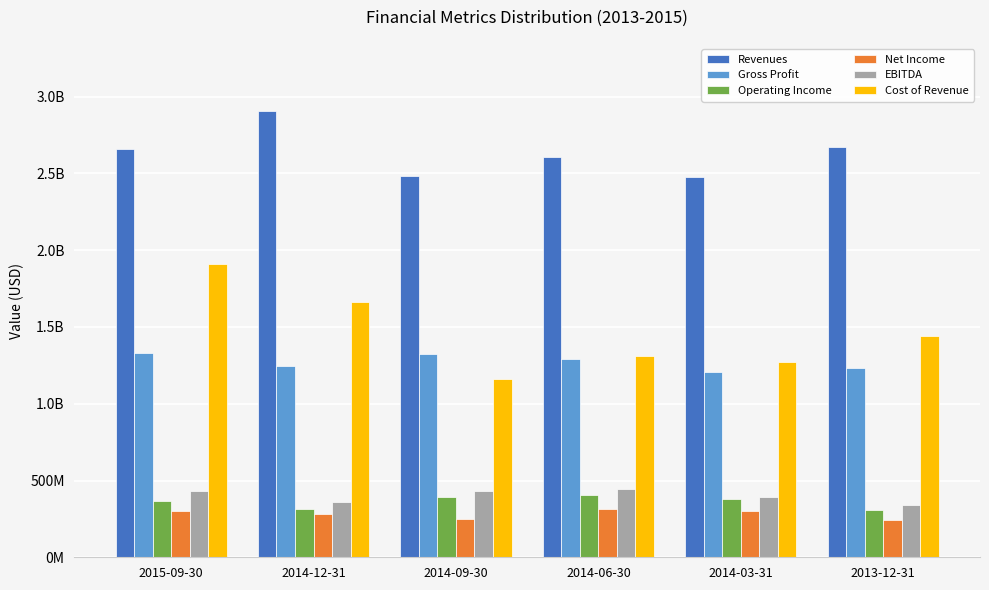

What is the label of the 5th bar from the left?

2014-03-31